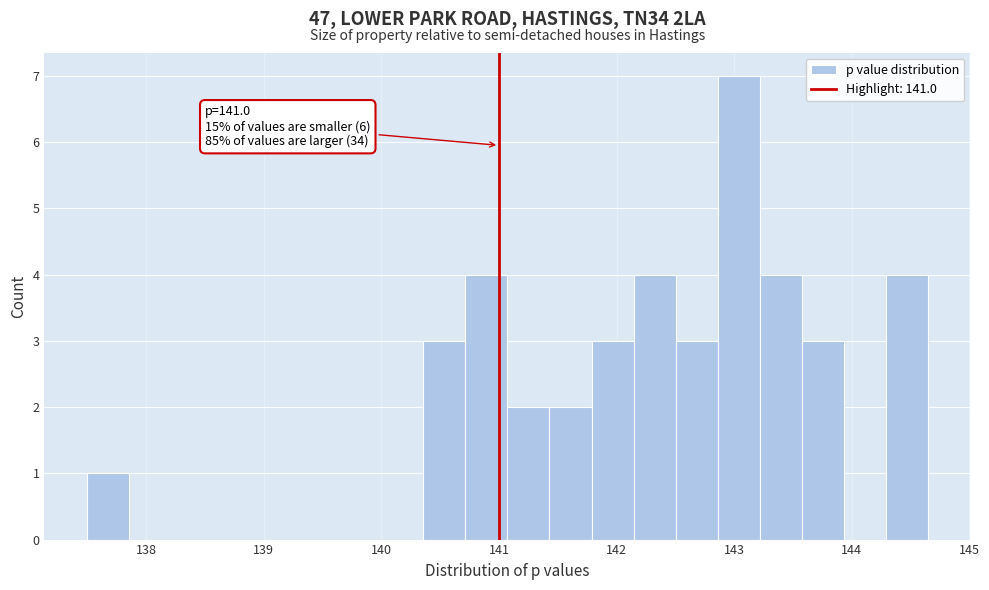

Around what value on the x-axis is the tallest bar? Give the approximate position of its centre, as read against the axis.

143.0